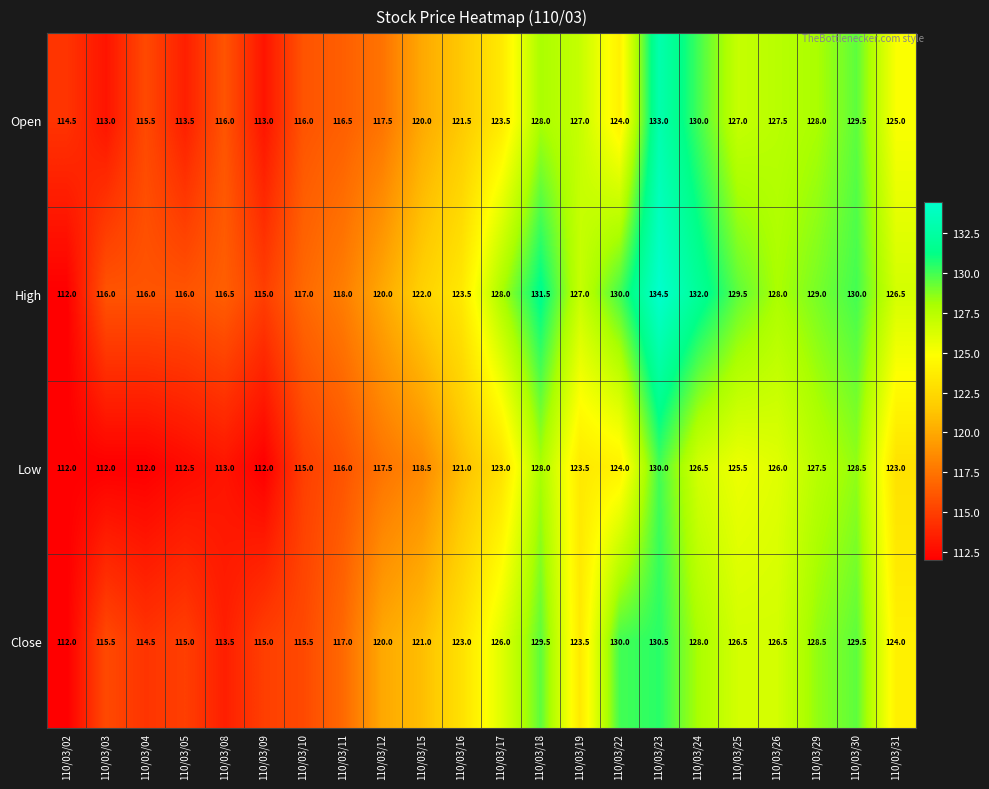

What value does the Close series have at 110/03/10?

115.5